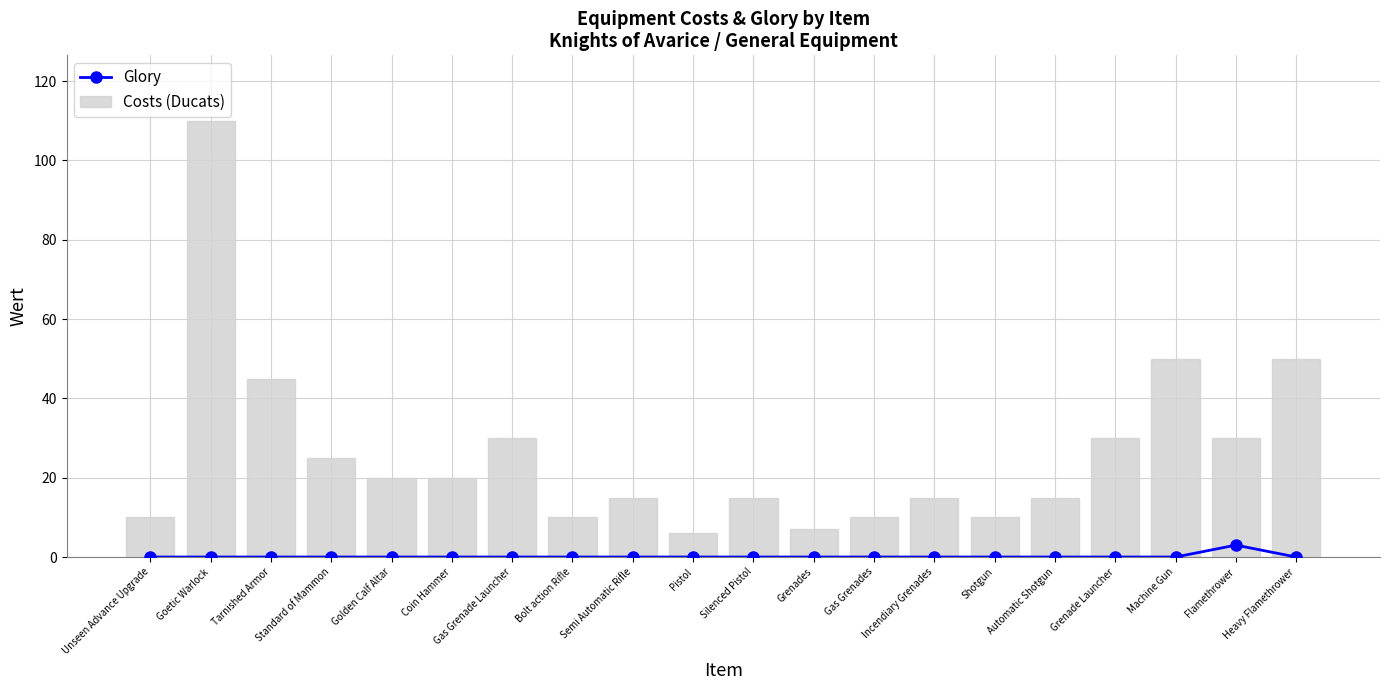

At how many categories does at least one series exceed 29?

7